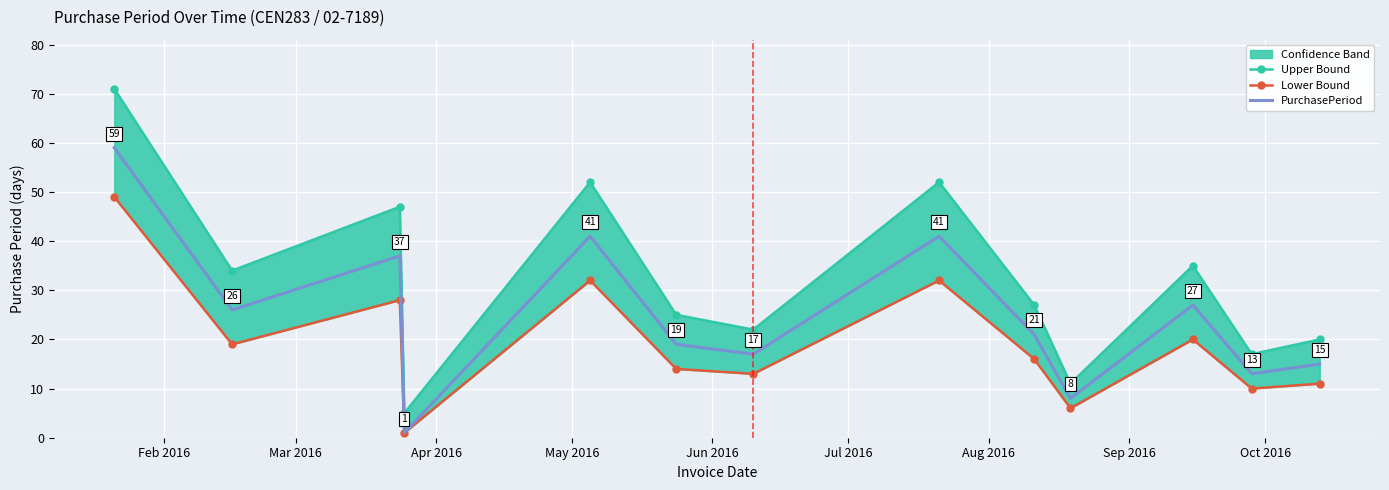

How many lines are shown in the chart?

3